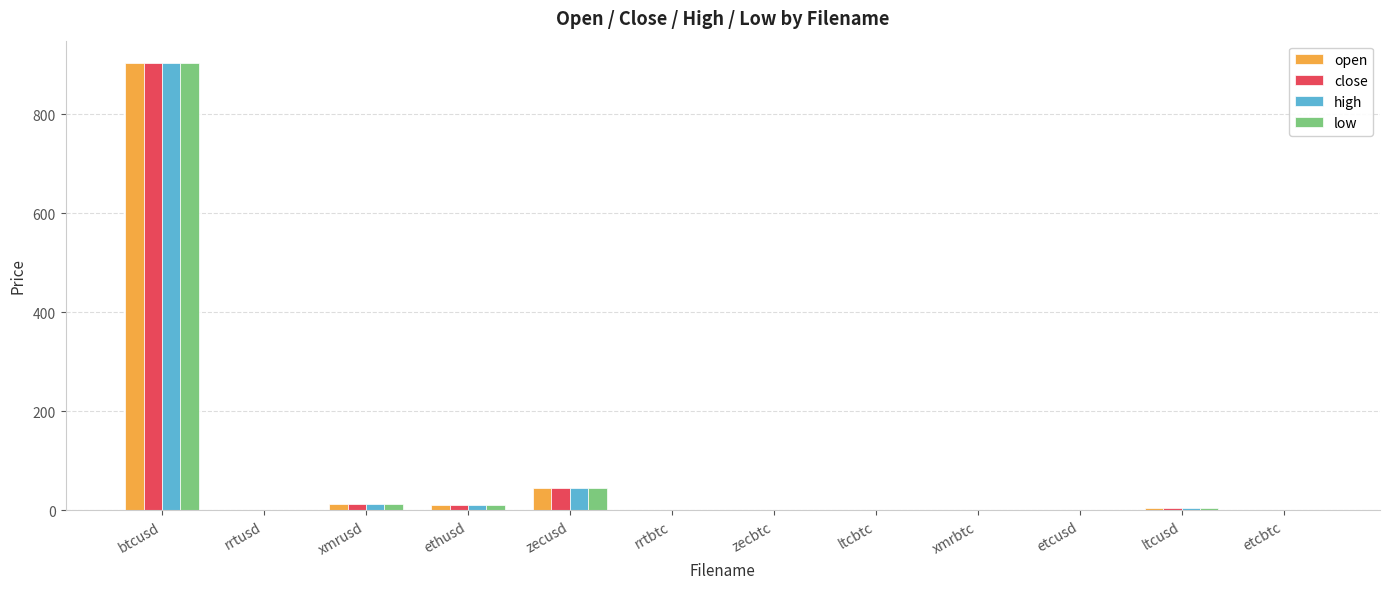

Does the chart contain stacked bars?

No